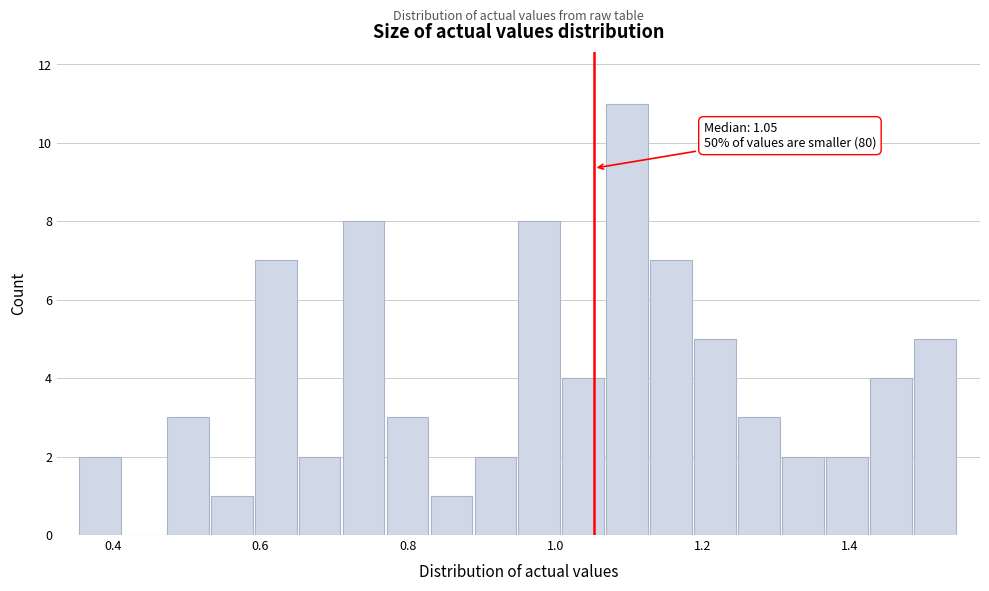

Around what value on the x-axis is the tallest bar? Give the approximate position of its centre, as read against the axis.

1.10